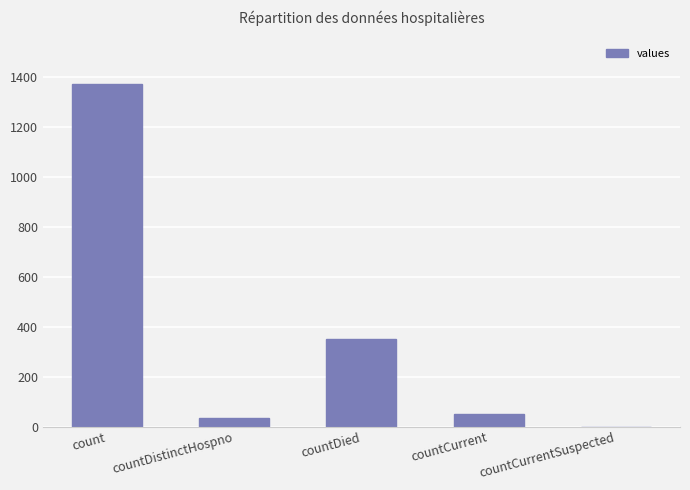

Which has a higher value, countCurrent or count?

count